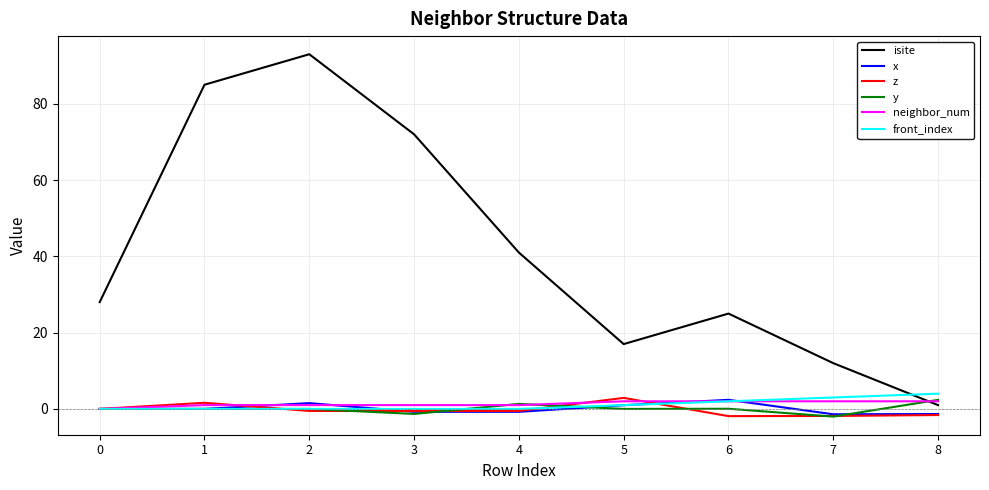

True or false: isite and x intersect in this chart.

False